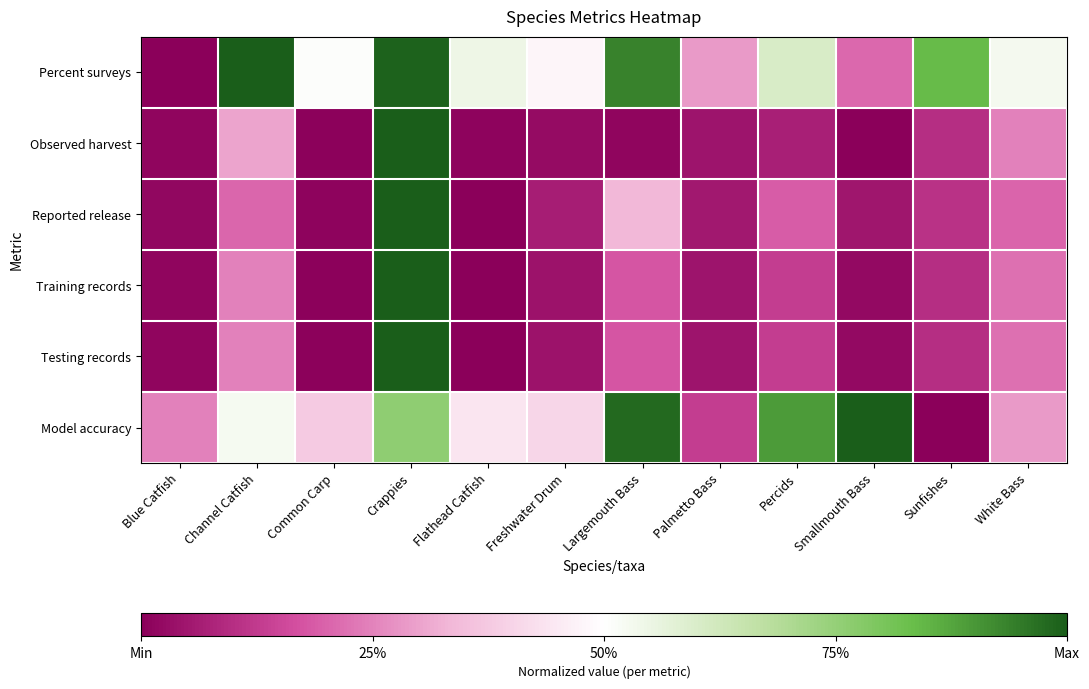

Which series changed the most between Blue Catfish and Sunfishes?

Percent surveys